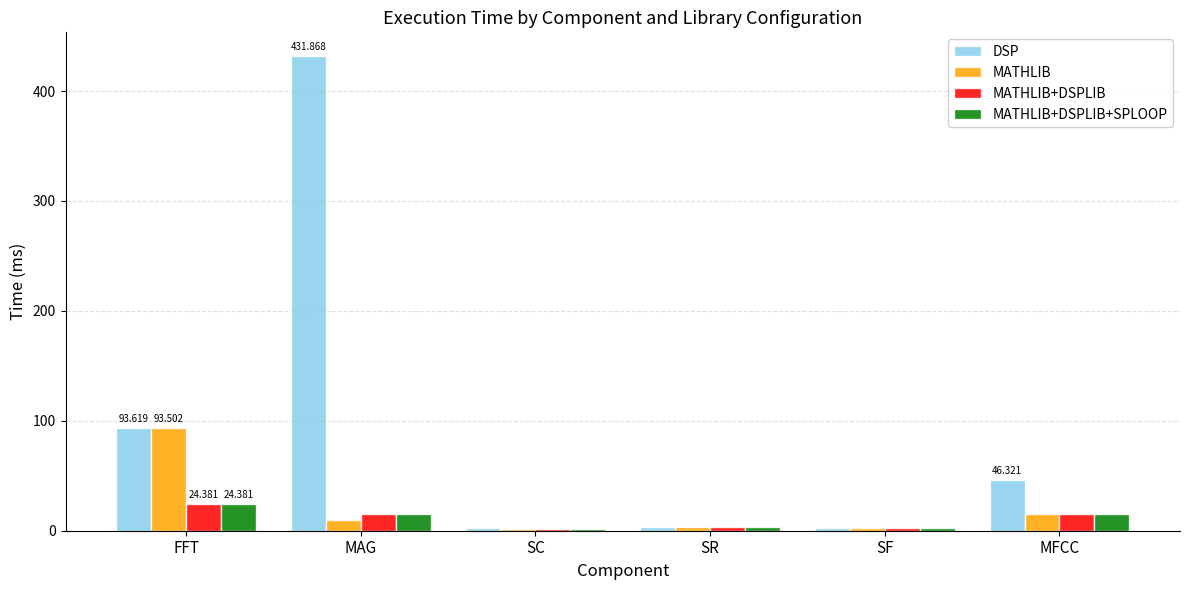

Between SF and MFCC, which series saw the biggest shift?

DSP